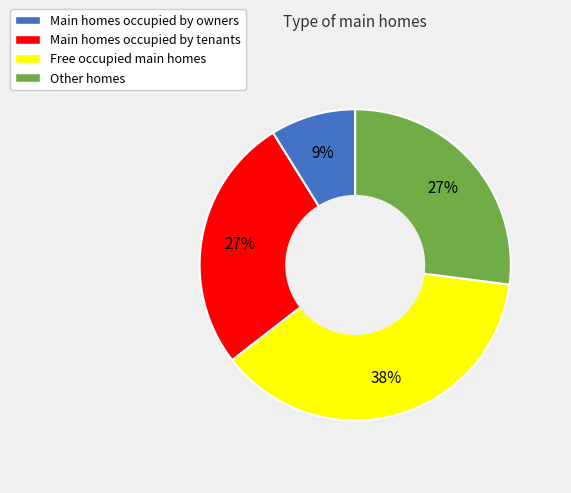

What percentage is the Main homes occupied by tenants slice, to the nearest percent?

27%